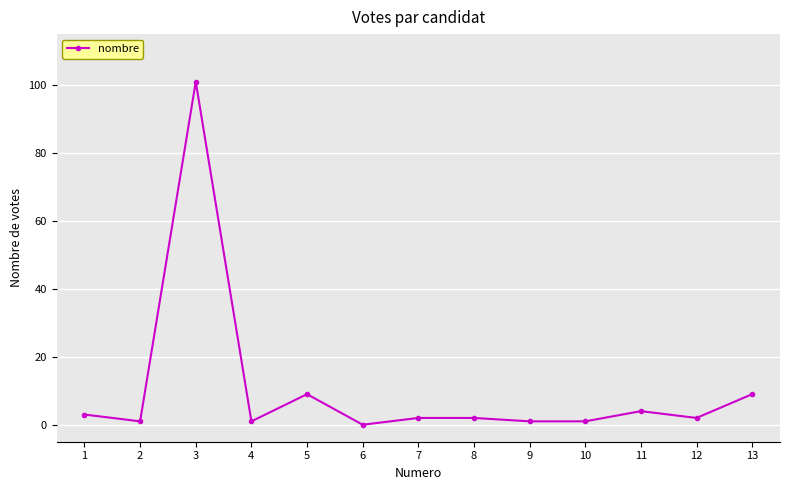

Where is the first local minimum?

2